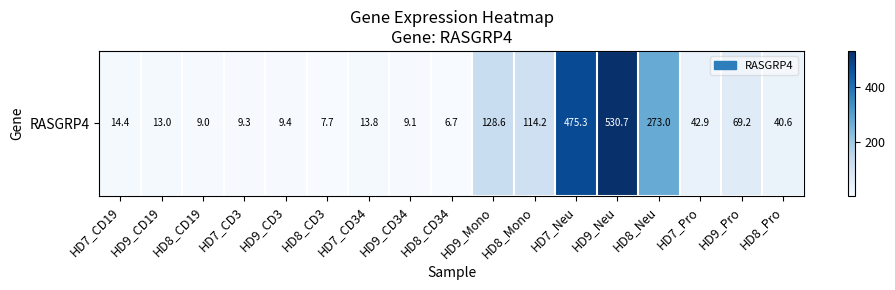

Which category has the lowest value across all series?

HD8_CD34